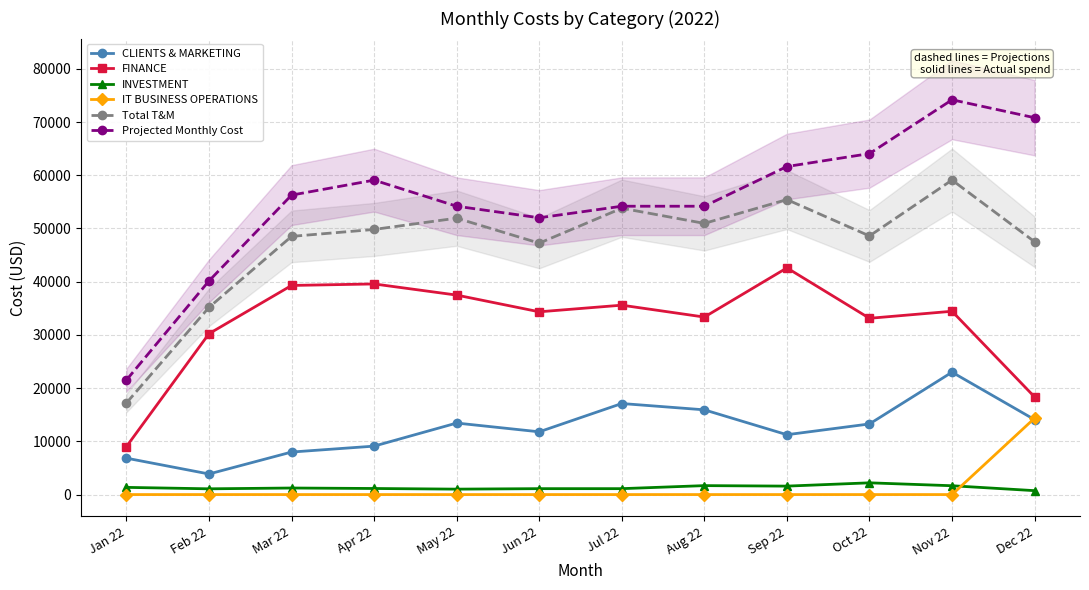

Which category has the highest value in the Total T&M series?

Nov 22